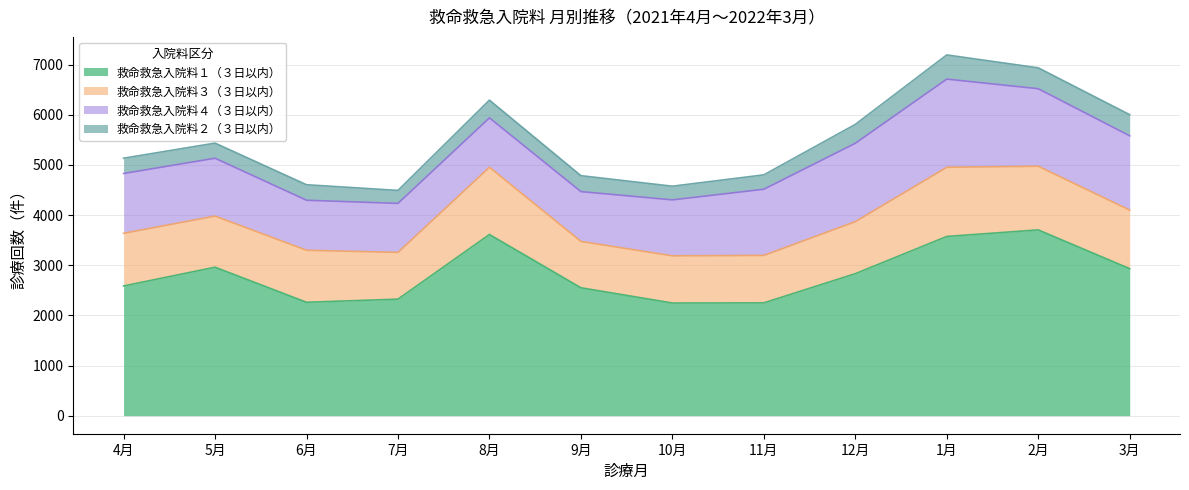

Is it true that 救命救急入院料４（３日以内） equals 1153 at 5月?

True